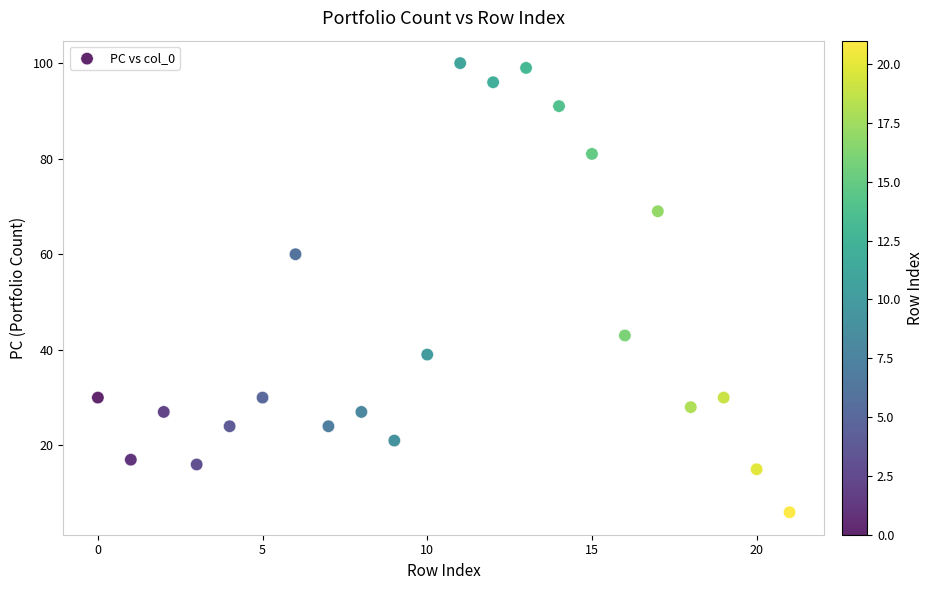

What is the range of Y values (max minus min)?

94